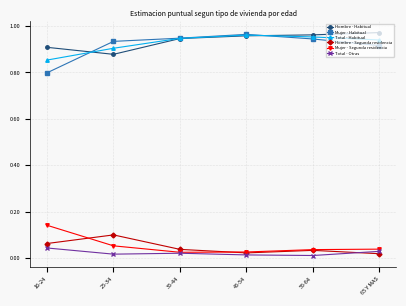

Is this an area chart (filled region under the line)?

No